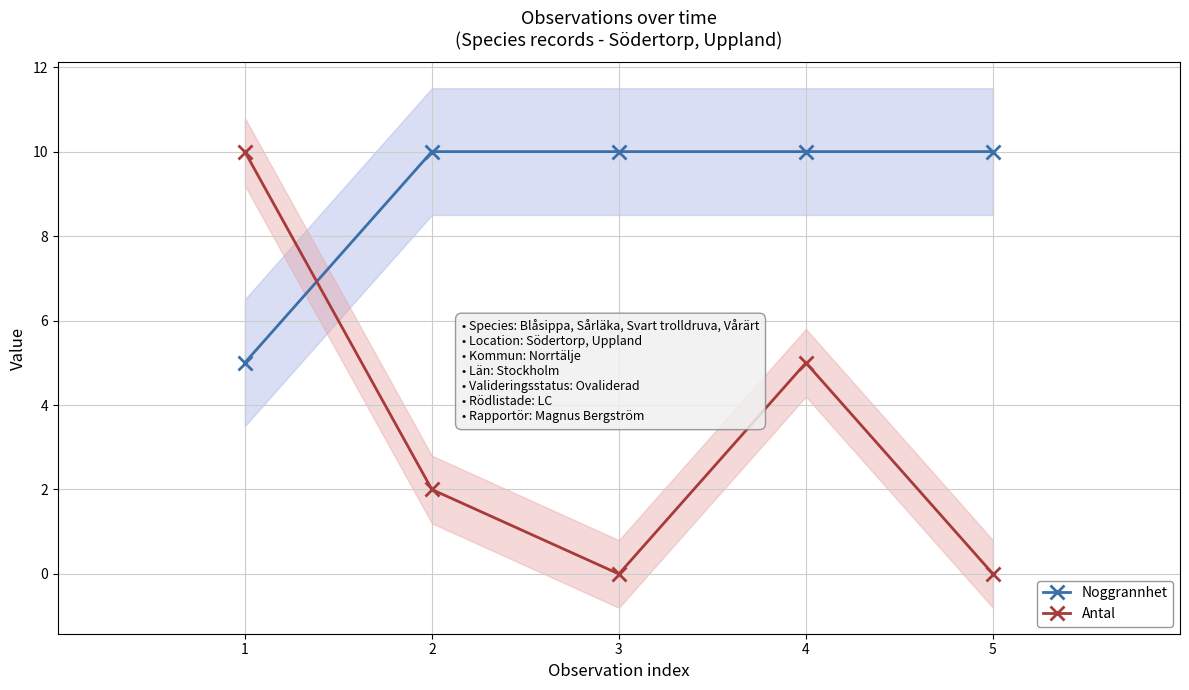

What is the lowest value of the Noggrannhet series?

5